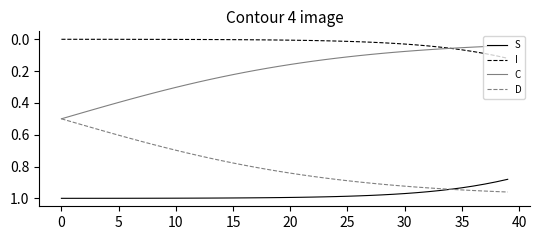

True or false: I and S cross at least once.

False